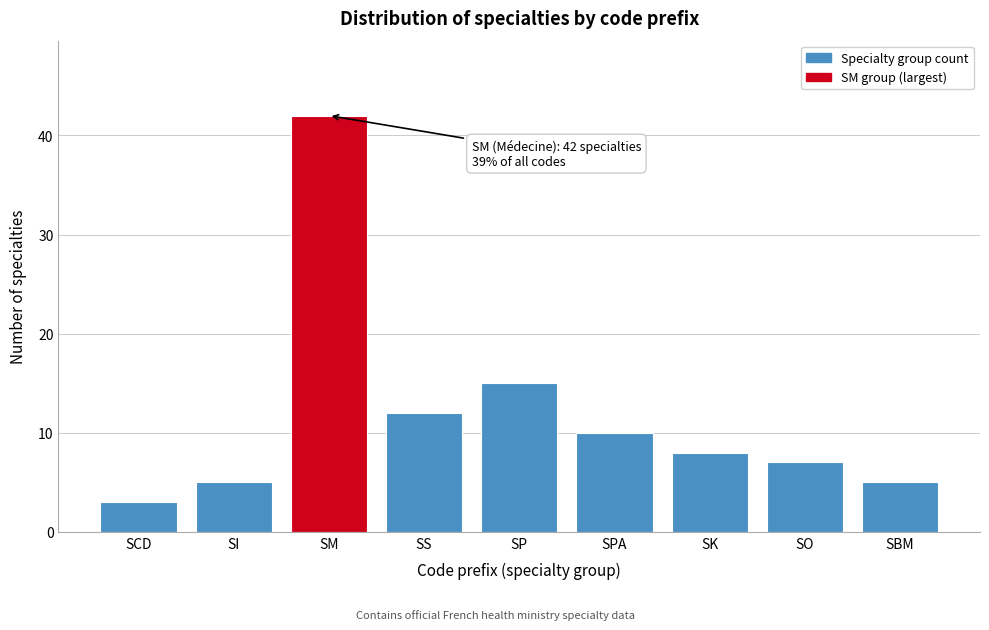

Reading right to left, extract all data points from this chart.

SBM=5	SO=7	SK=8	SPA=10	SP=15	SS=12	SM=42	SI=5	SCD=3